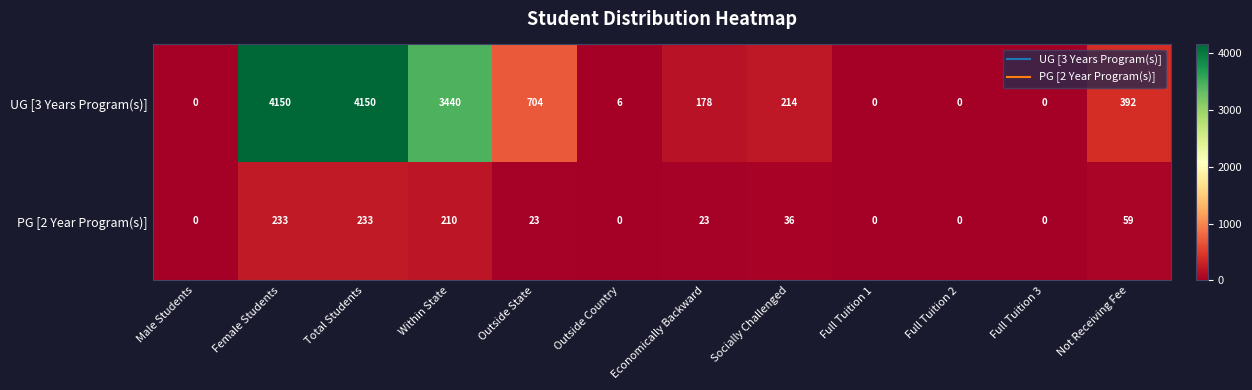

List the series in order of their peak value, lowest first.

PG [2 Year Program(s)], UG [3 Years Program(s)]